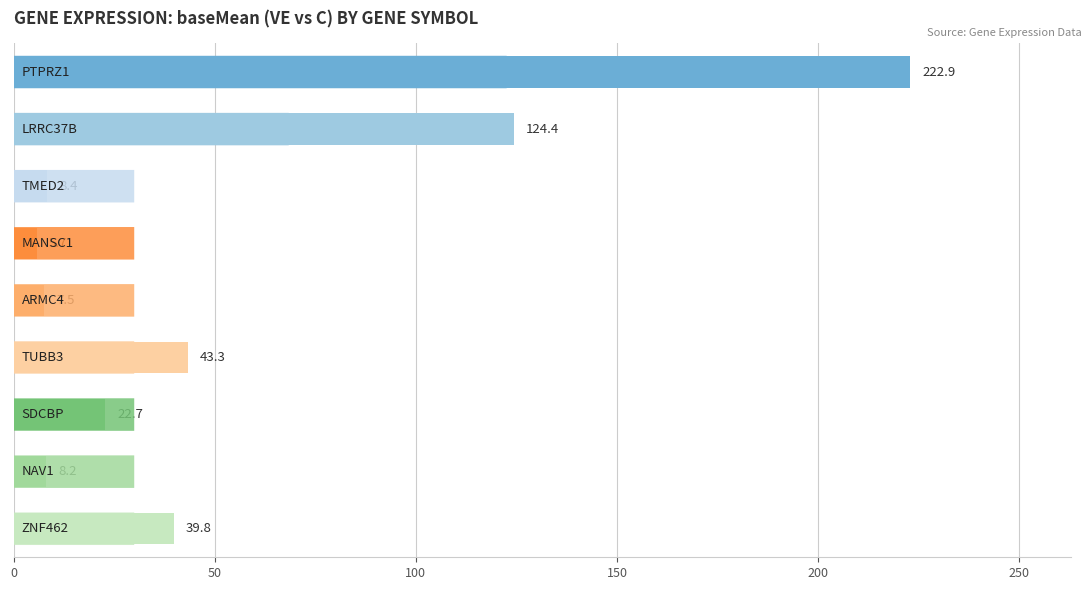

What is the difference between the second highest and minimum values?

118.7